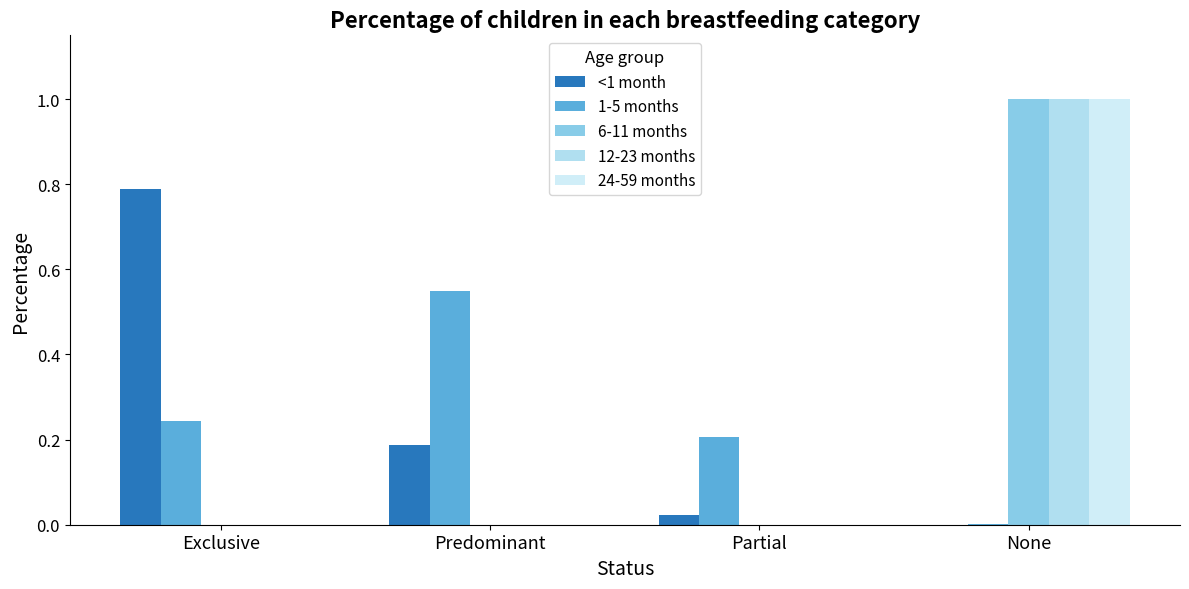

The <1 month series shows -0.5 at None. True or false?

False